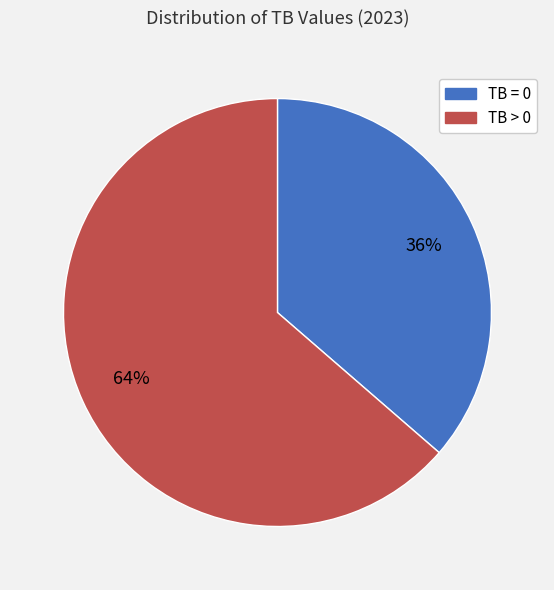

Which has a higher value, TB > 0 or TB = 0?

TB > 0